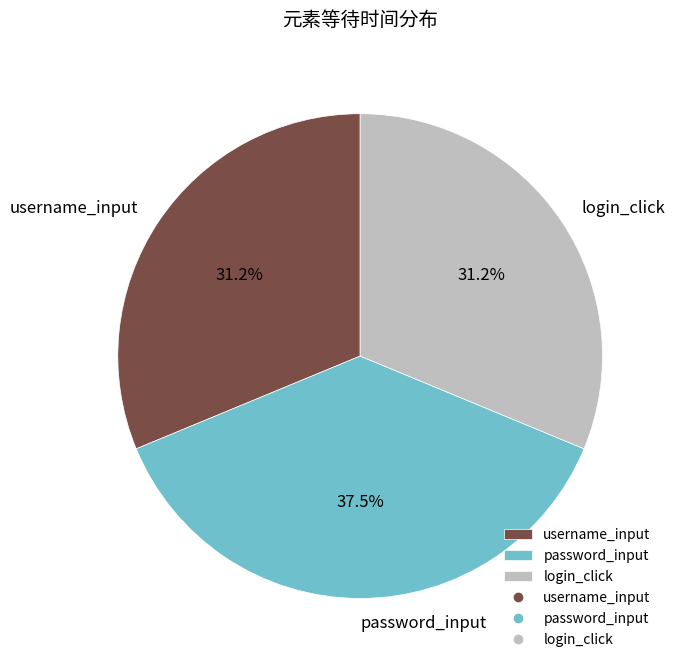

To the nearest percent, what percentage of the pie is login_click?

31%